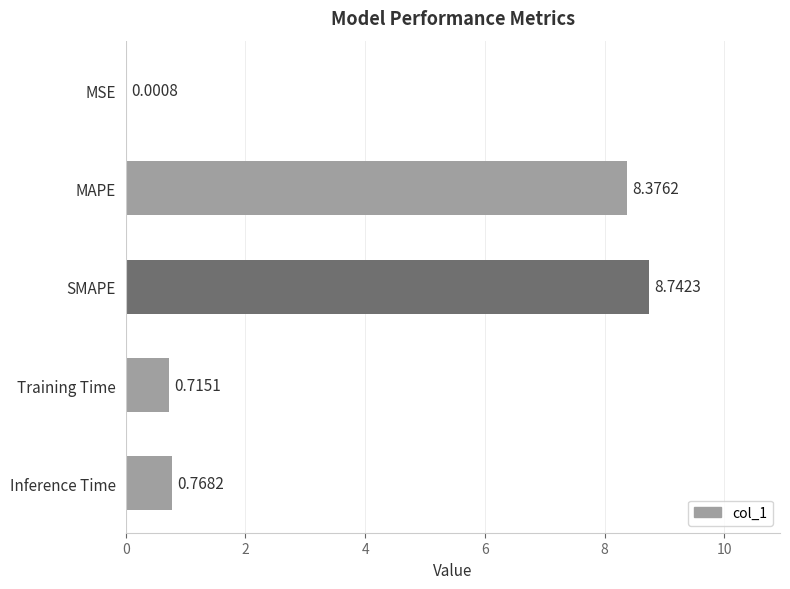

What is the sum of all values?

18.6